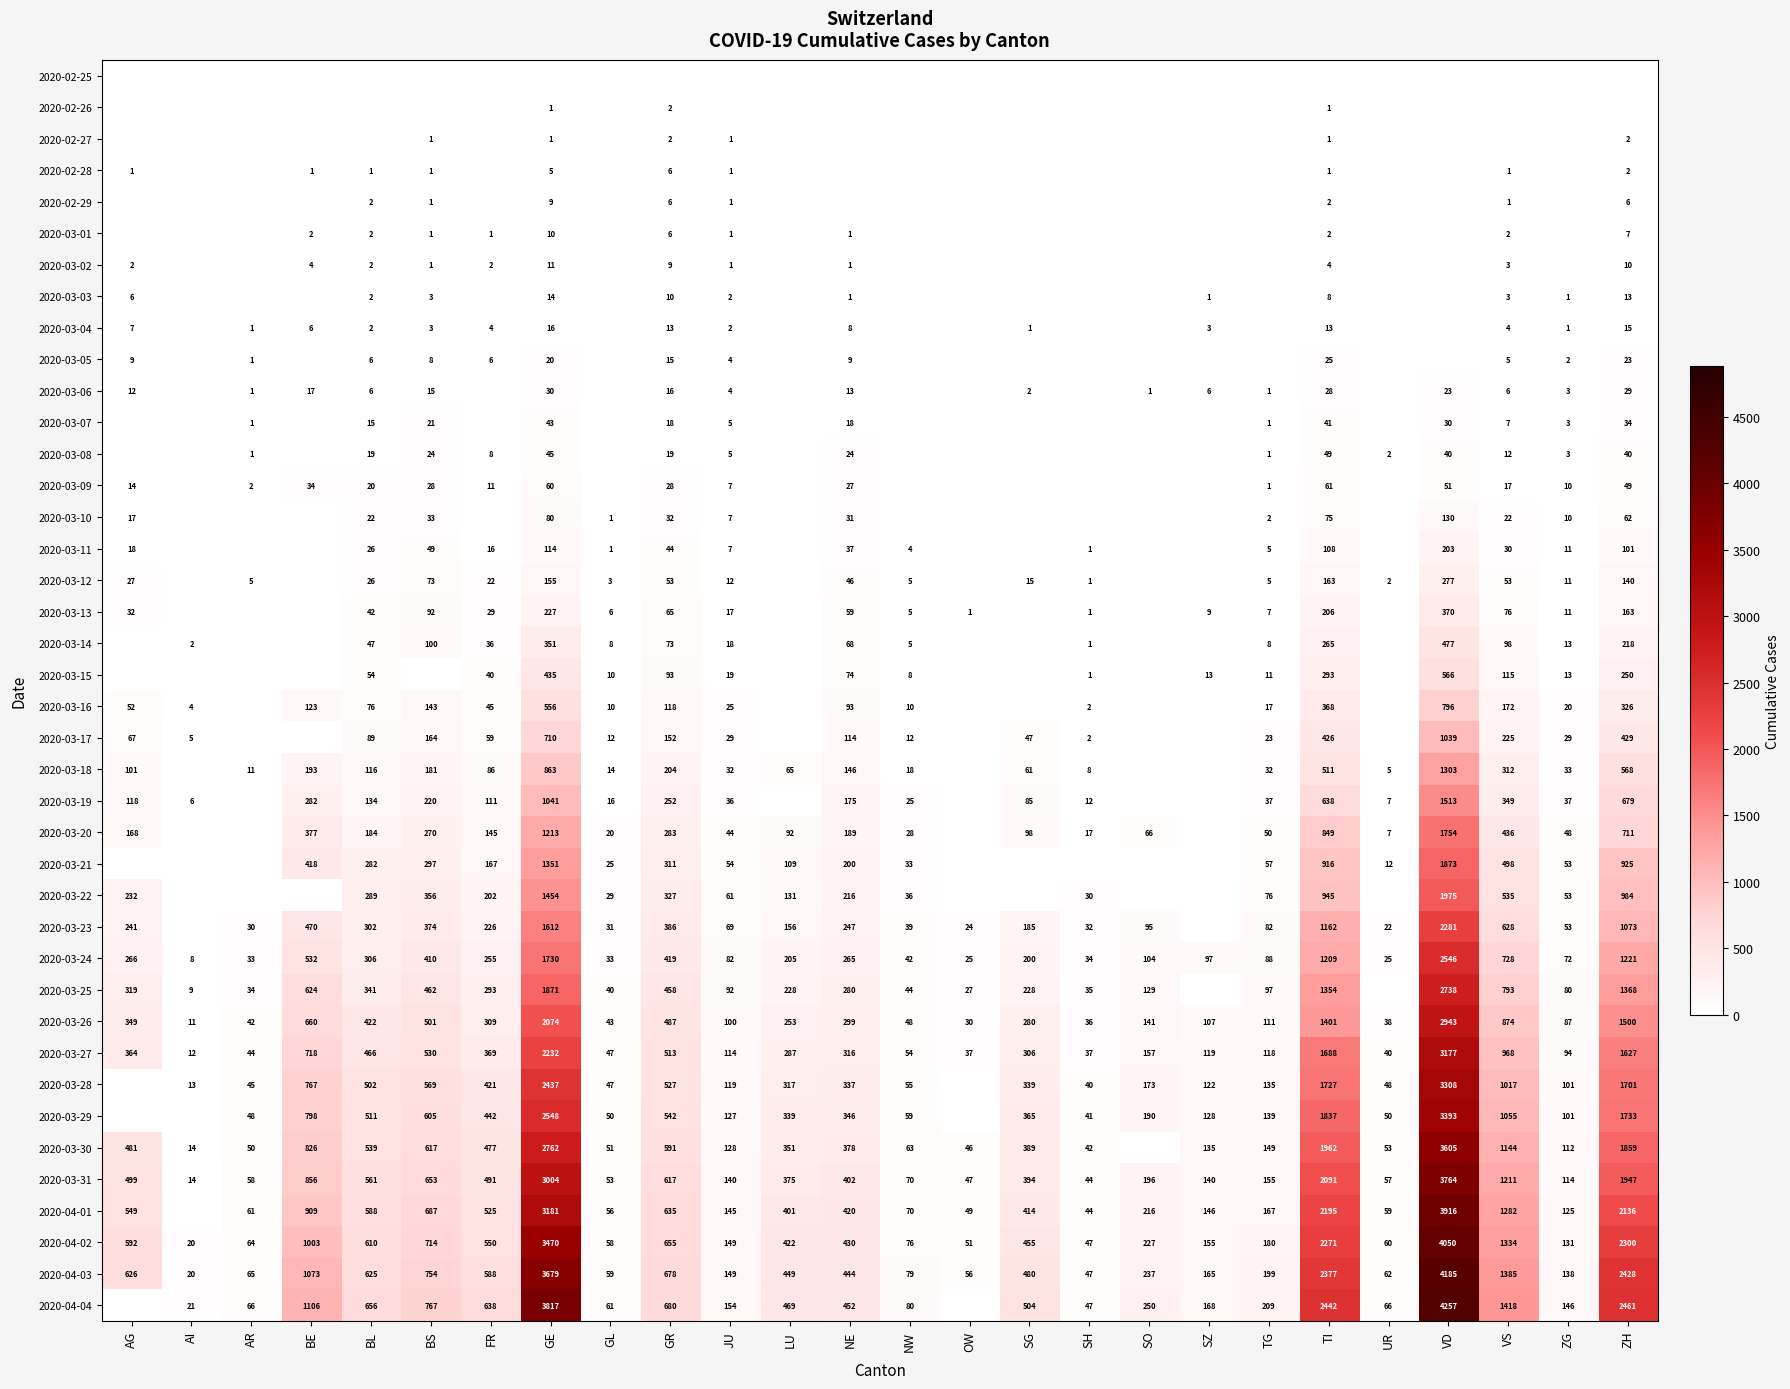

The 2020-03-20 series shows 801 at GE. True or false?

False